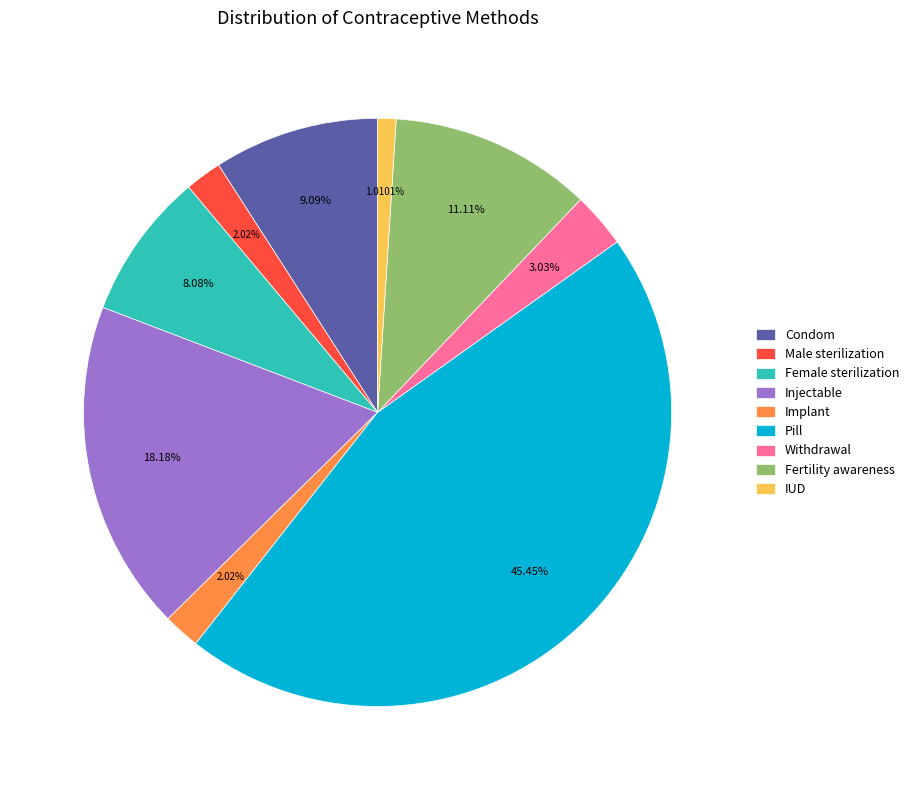

What percentage do Fertility awareness and IUD together represent?

12.1%